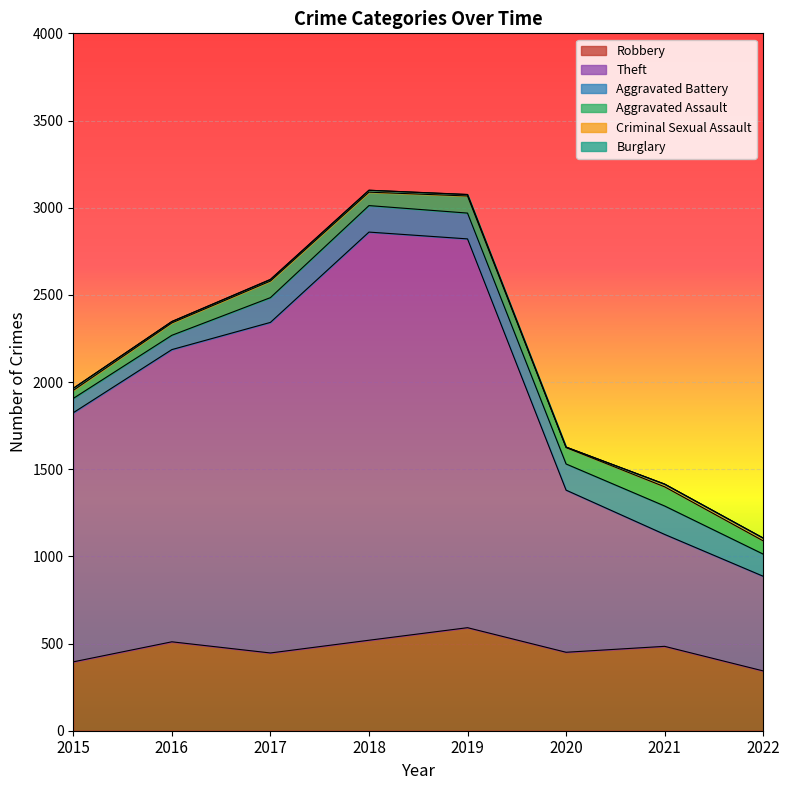

Rank the series by their maximum value, from highest to lowest.

Theft, Robbery, Aggravated Battery, Aggravated Assault, Criminal Sexual Assault, Burglary